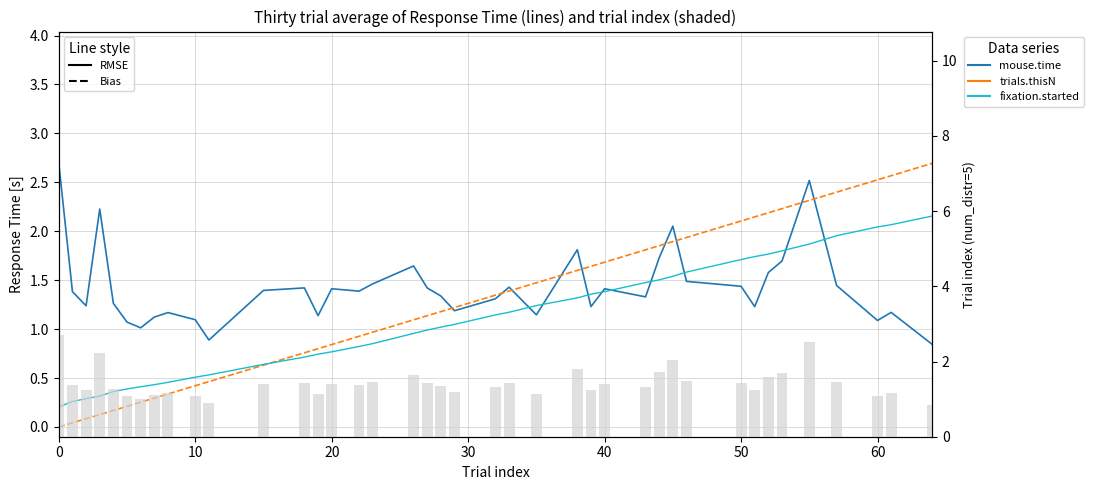

Rank the series by their maximum value, from lowest to highest.

fixation.started, mouse.time (RMSE), trials.thisN (Bias)